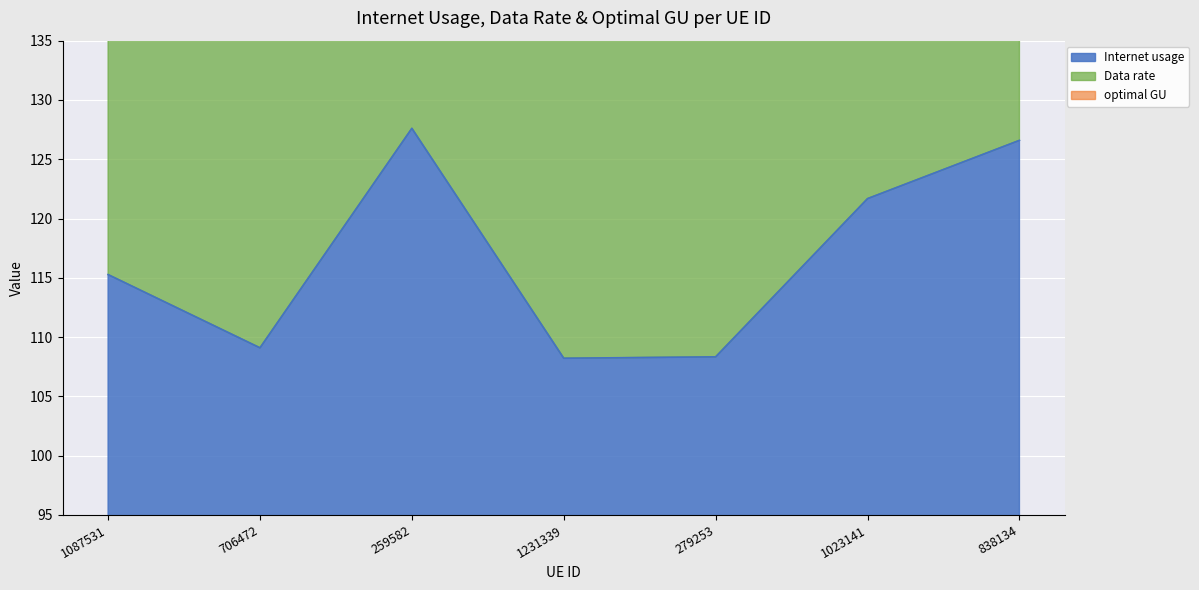

Rank the series by their average value, from lowest to highest.

Internet usage, optimal GU, Data rate